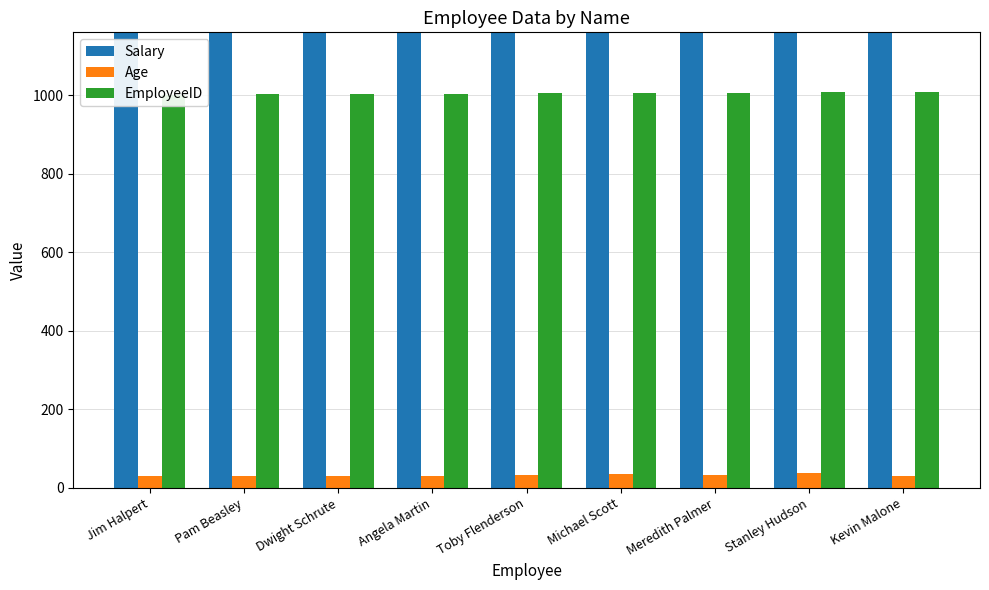

What is the difference between the Salary values at Jim Halpert and Pam Beasley?

9000